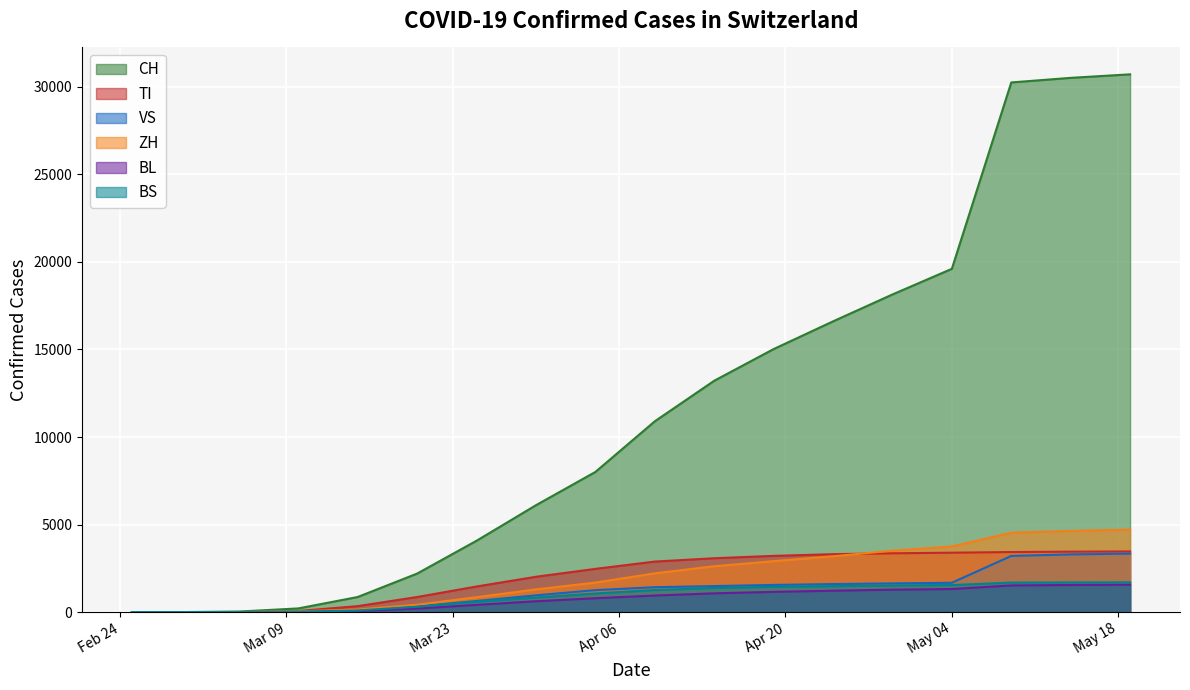

Which series has the largest range (max minus min)?

CH